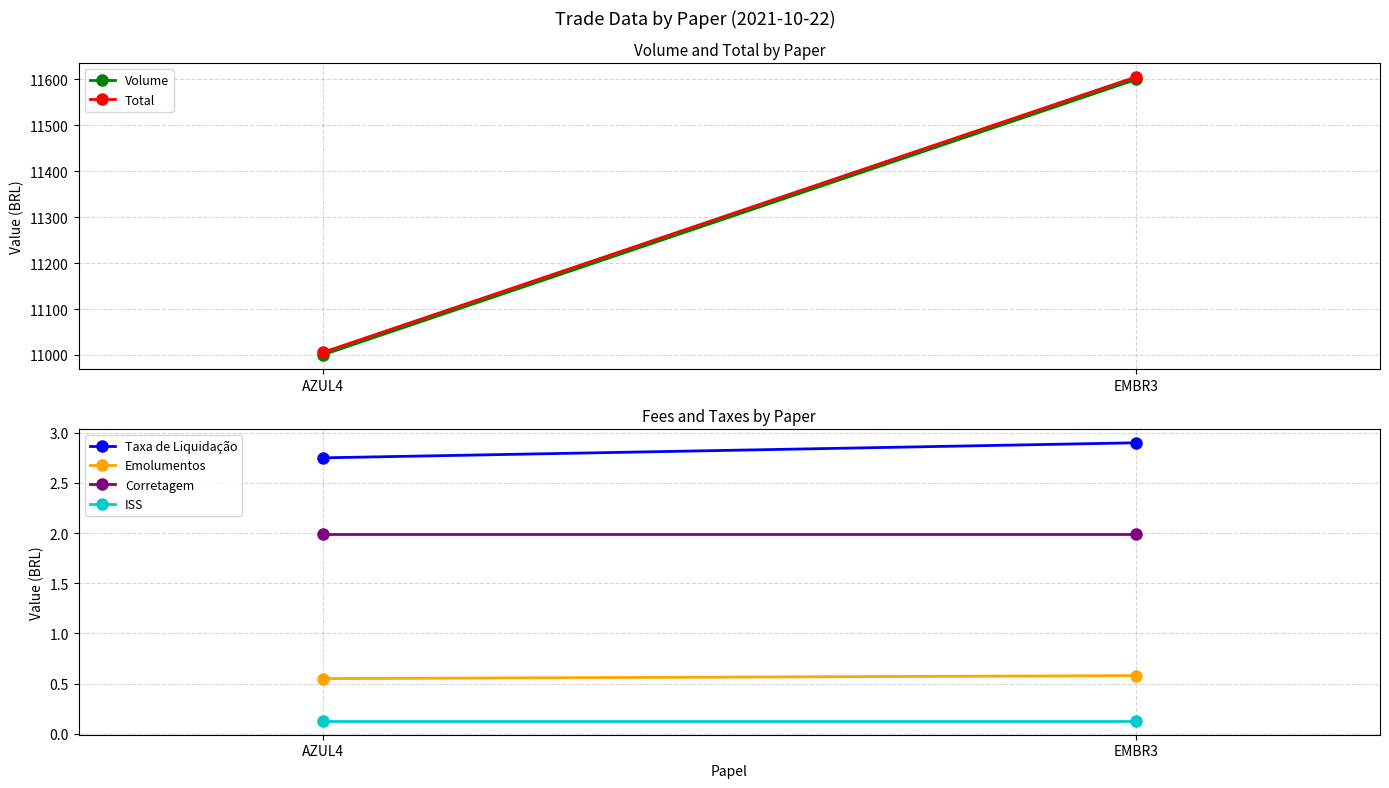

What is the value of the Taxa de Liquidação point at the 2nd from the left?

2.9